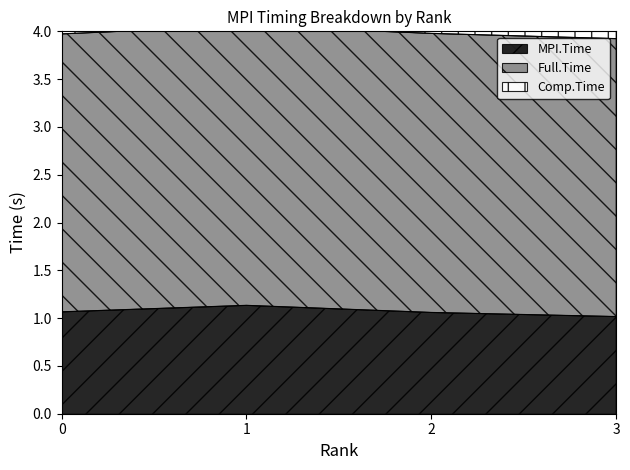

Which series has the largest total across all categories?

Full.Time